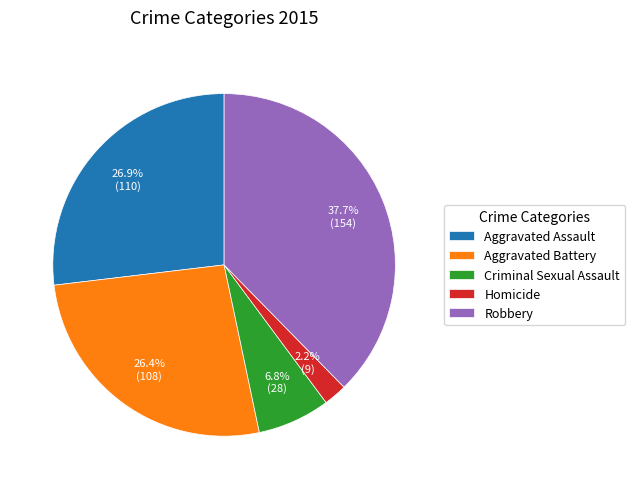

Is it true that Homicide is 2% of the pie?

True